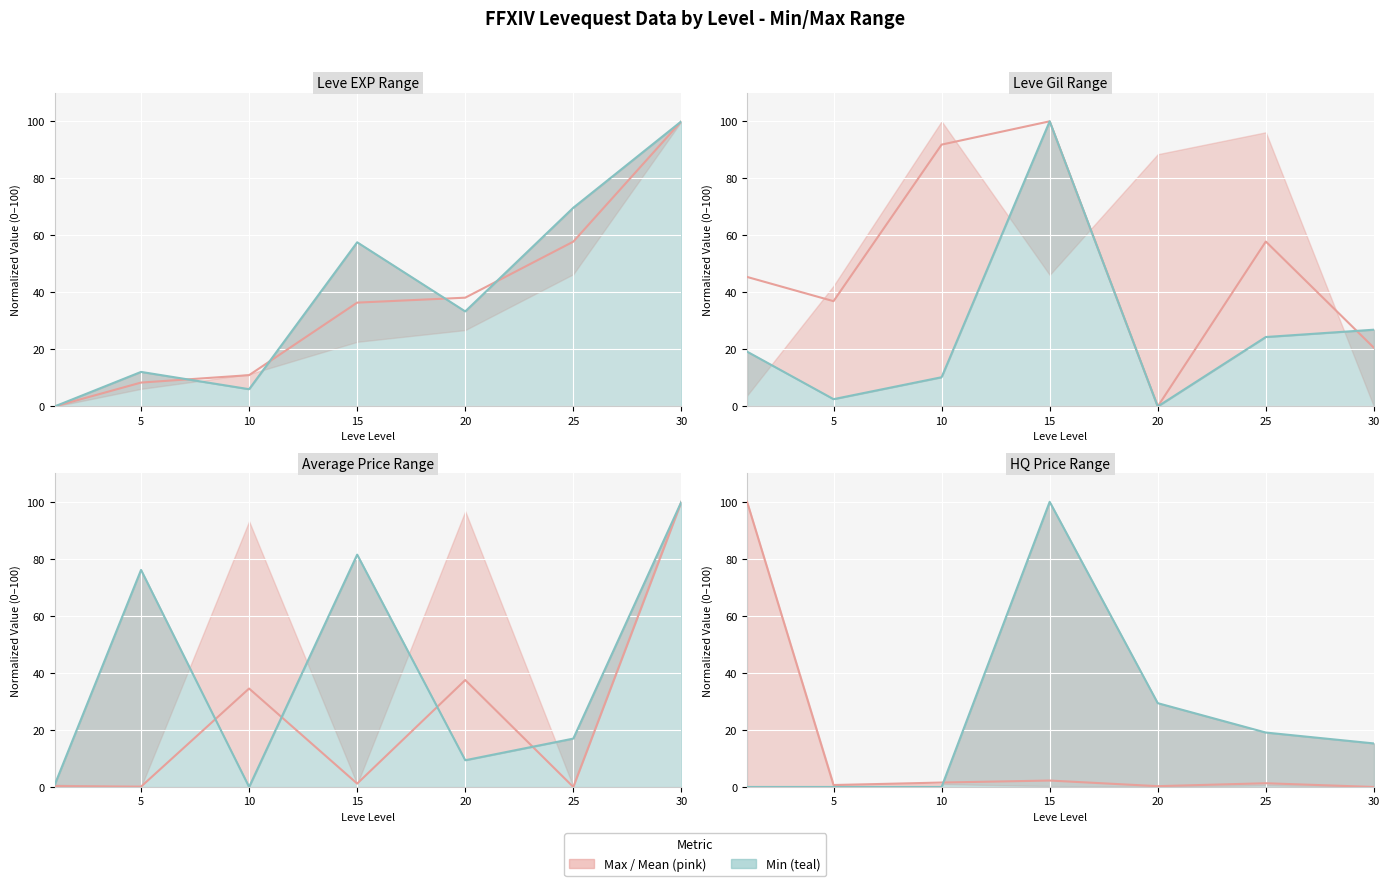

Where is the first local minimum for Mean (normalized)?

5